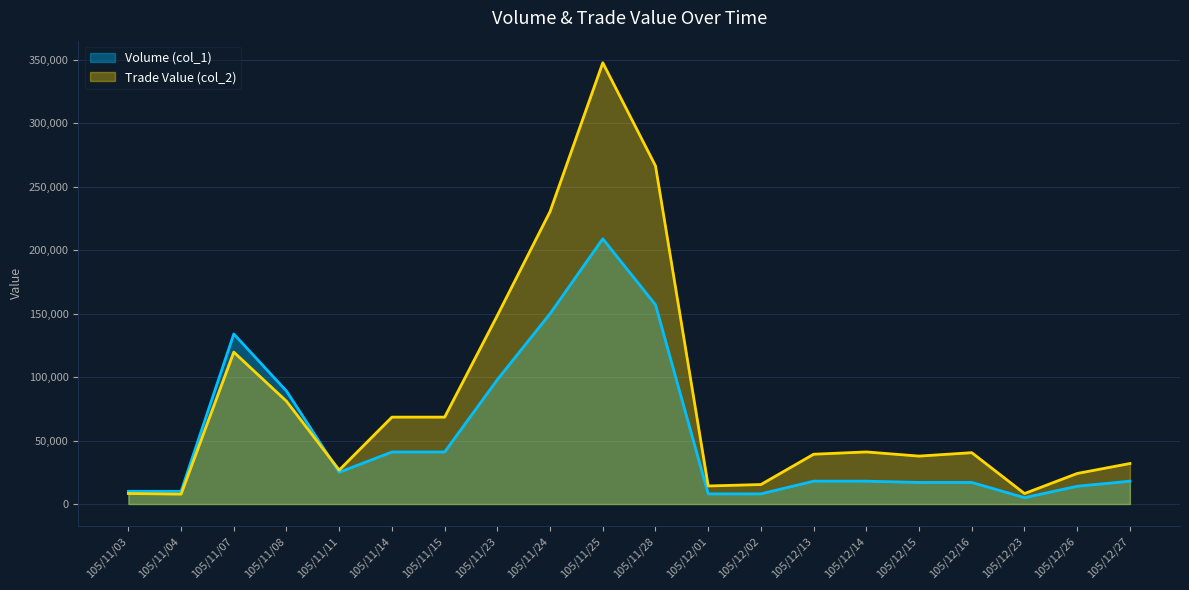

After their last crossing, which series has the higher values: Trade Value (col_2) or Volume (col_1)?

Trade Value (col_2)